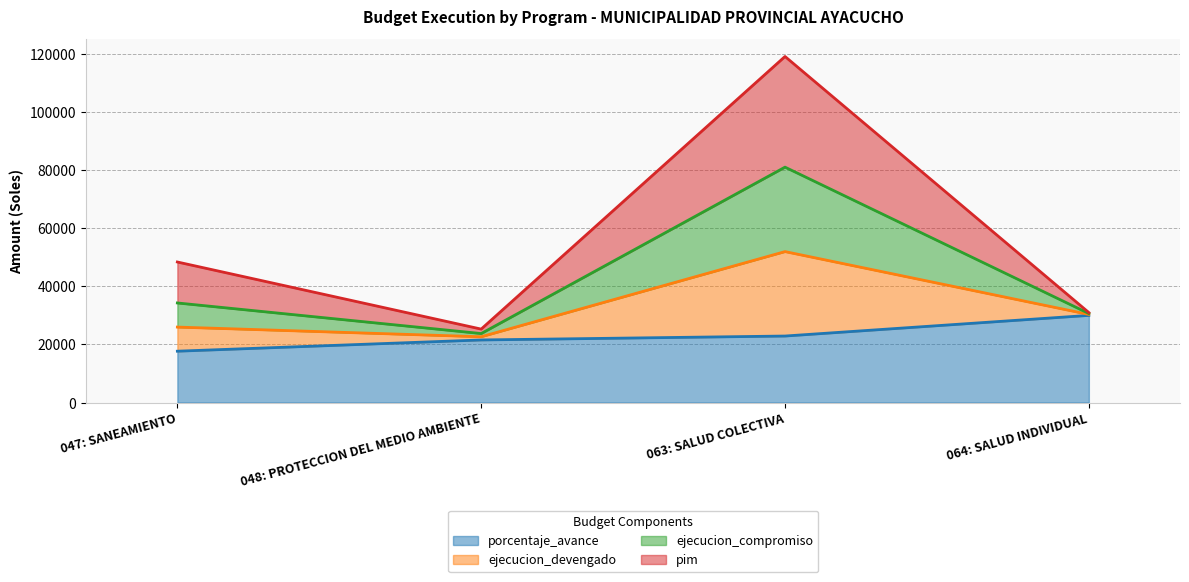

Does the chart have visible grid lines?

Yes